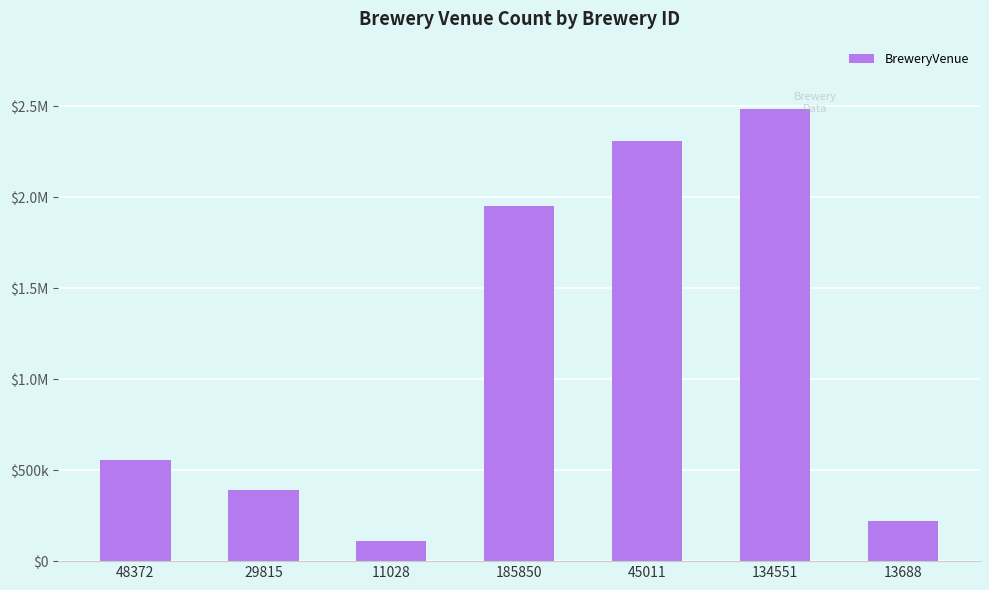

Are the bars horizontal?

No